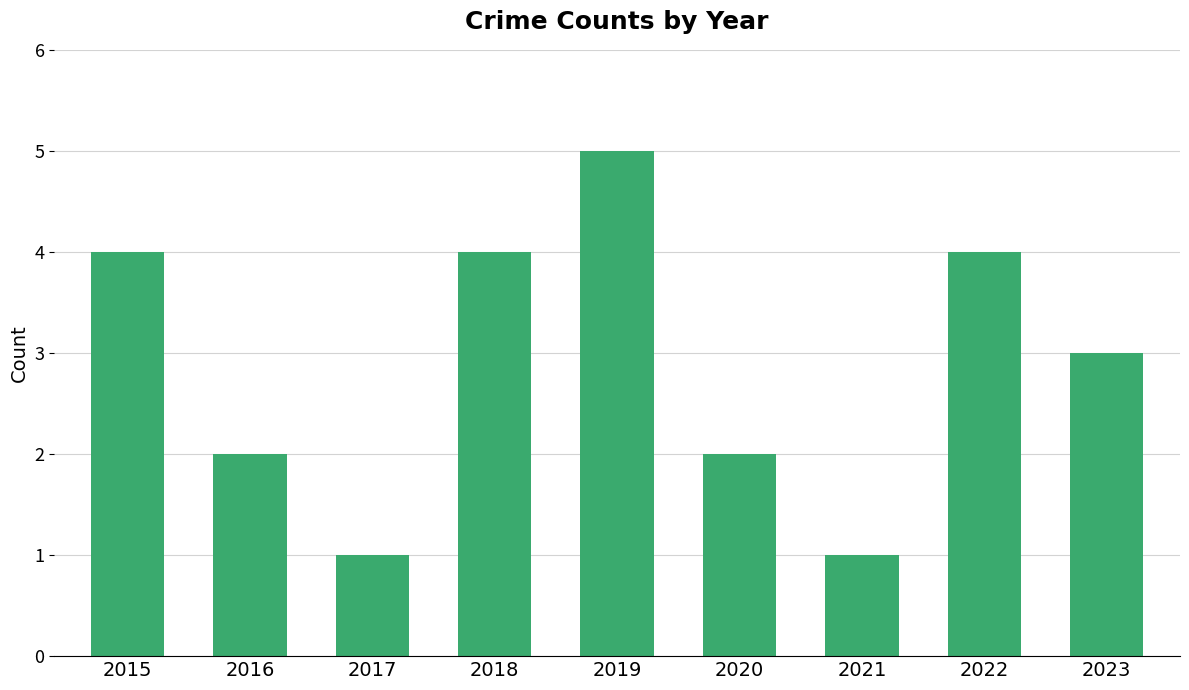

What is the difference between the maximum and second lowest values?

4